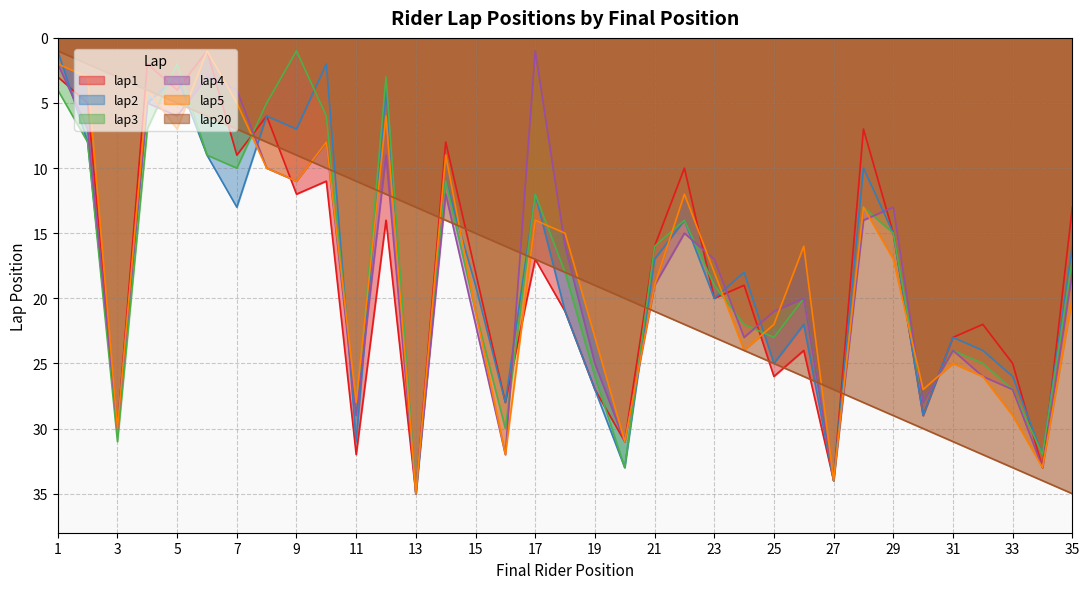

At 5, list the series in order from smallest to largest.

lap3, lap2, lap1, lap20, lap4, lap5